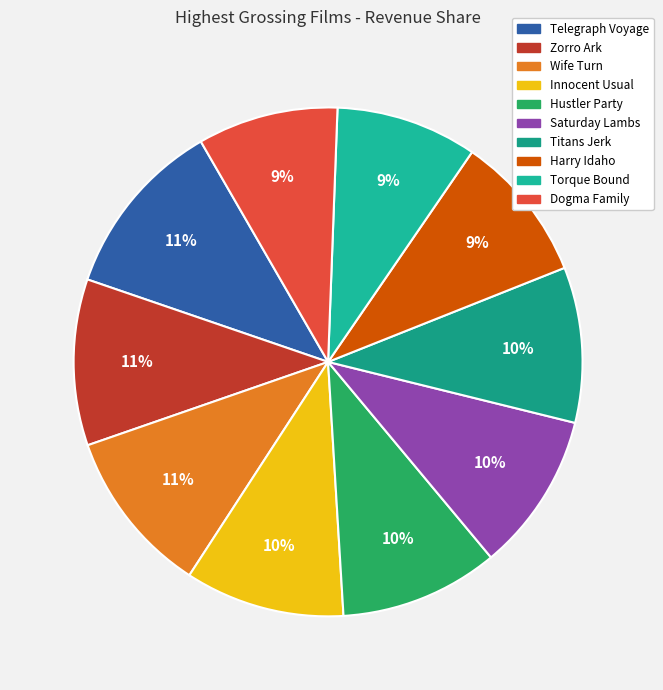

What is the smallest slice in the pie chart?

Dogma Family